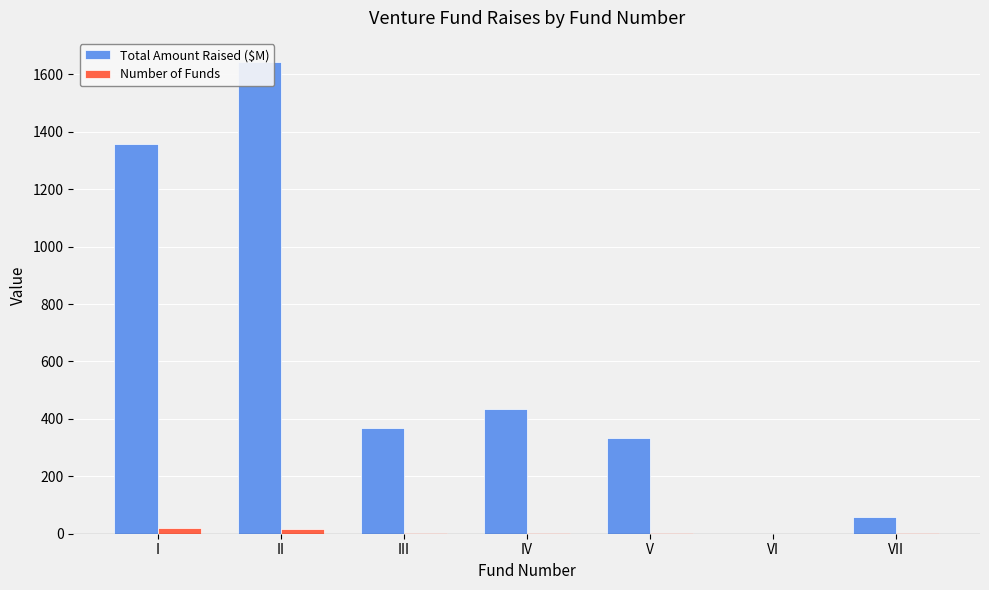

What is the difference between the maximum and second lowest values in the Number of Funds series?

19